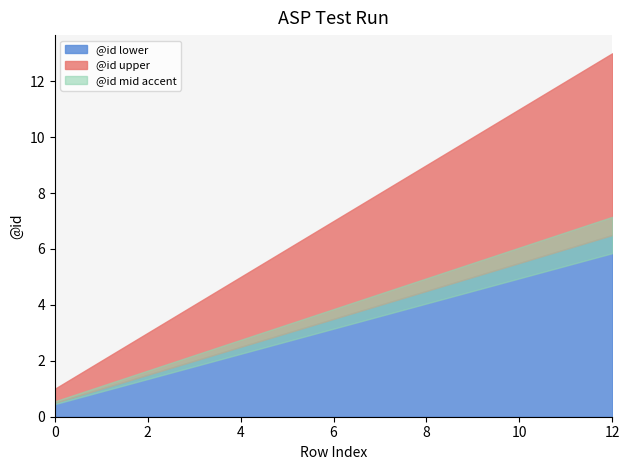

Count the number of categories in the chart.

13